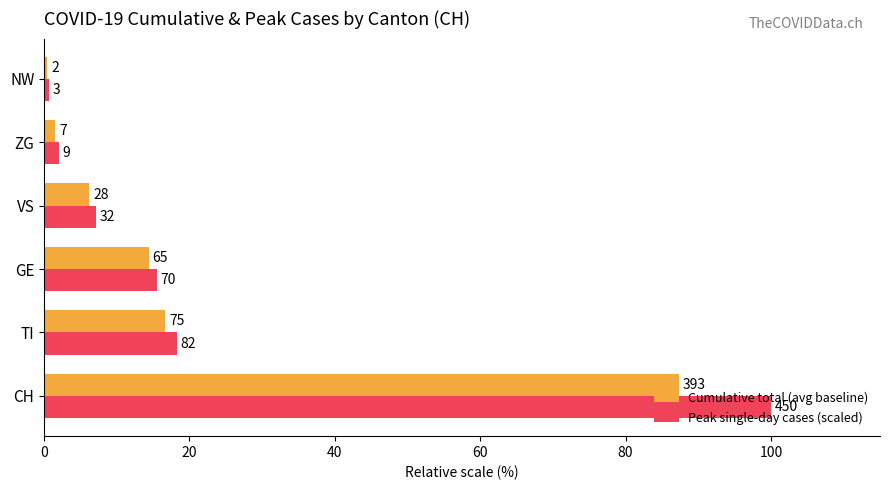

What are all the series names shown in the legend?

Cumulative total (avg baseline), Peak single-day cases (scaled)